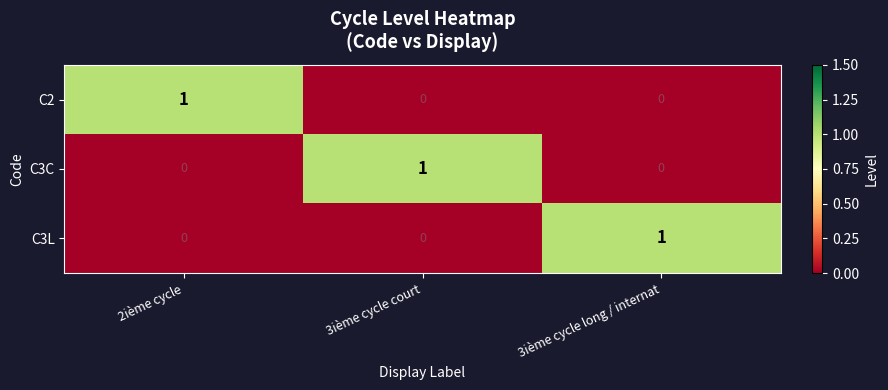

Reading right to left, list all the values displayed in this chart.

C2: 0	0	1
C3C: 0	1	0
C3L: 1	0	0